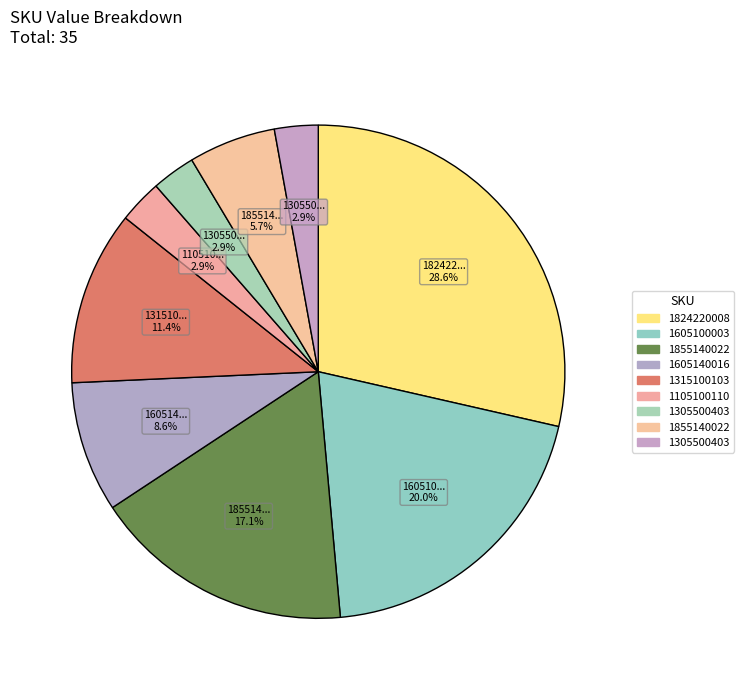

To the nearest percent, what is the average slice percentage?

11%